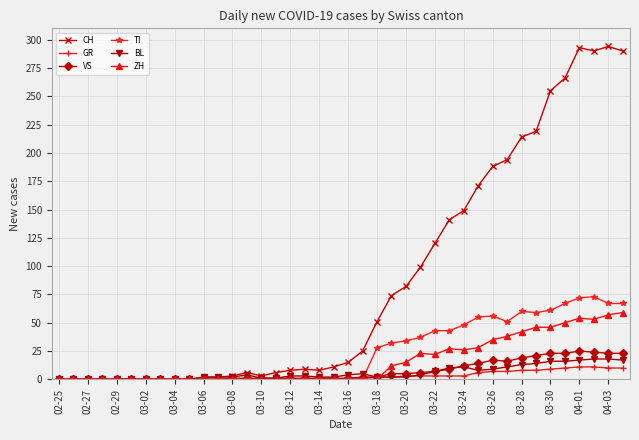

Which series has the widest spread of values?

CH